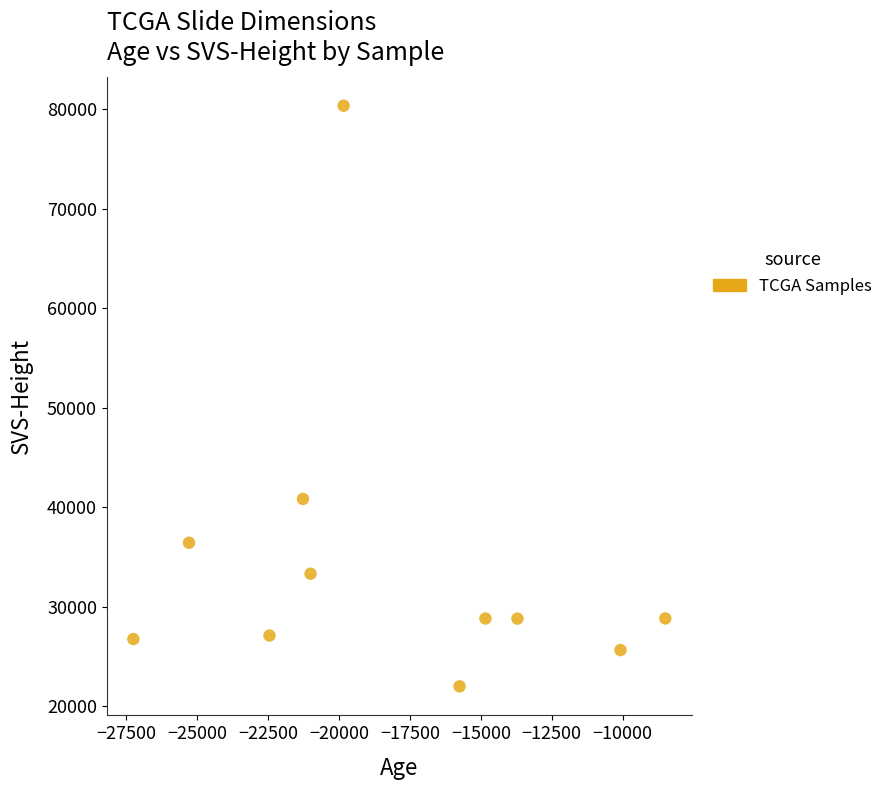

What is the average Y value?

34431